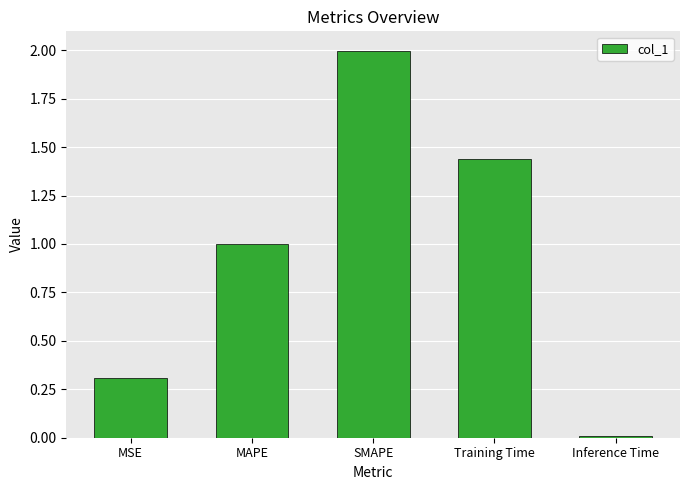

Which label corresponds to the smallest value in the chart?

Inference Time